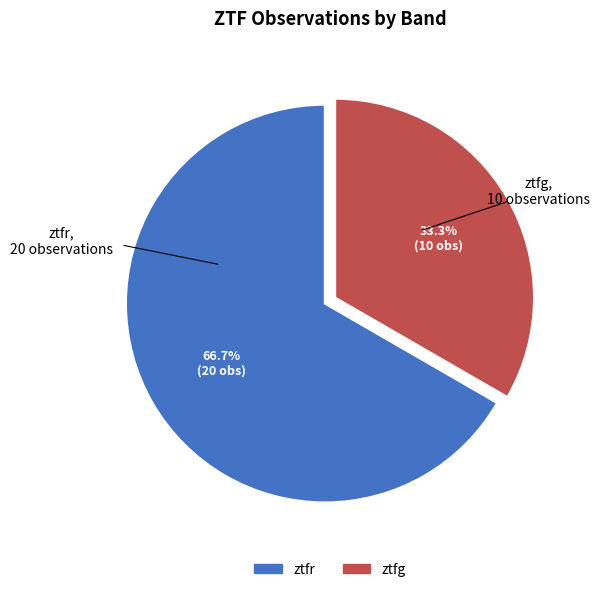

What is the smallest slice in the pie chart?

ztfg